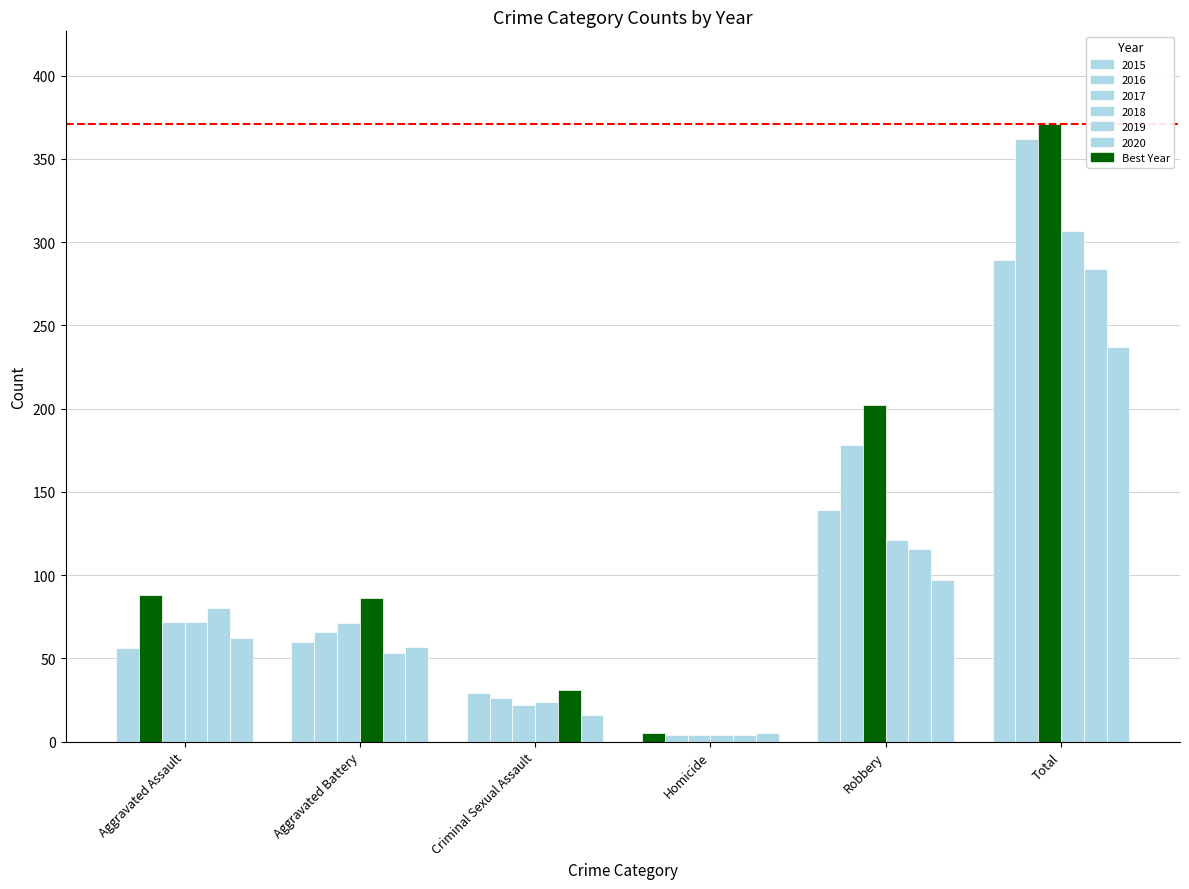

What is the average value of the 2015 series?

96